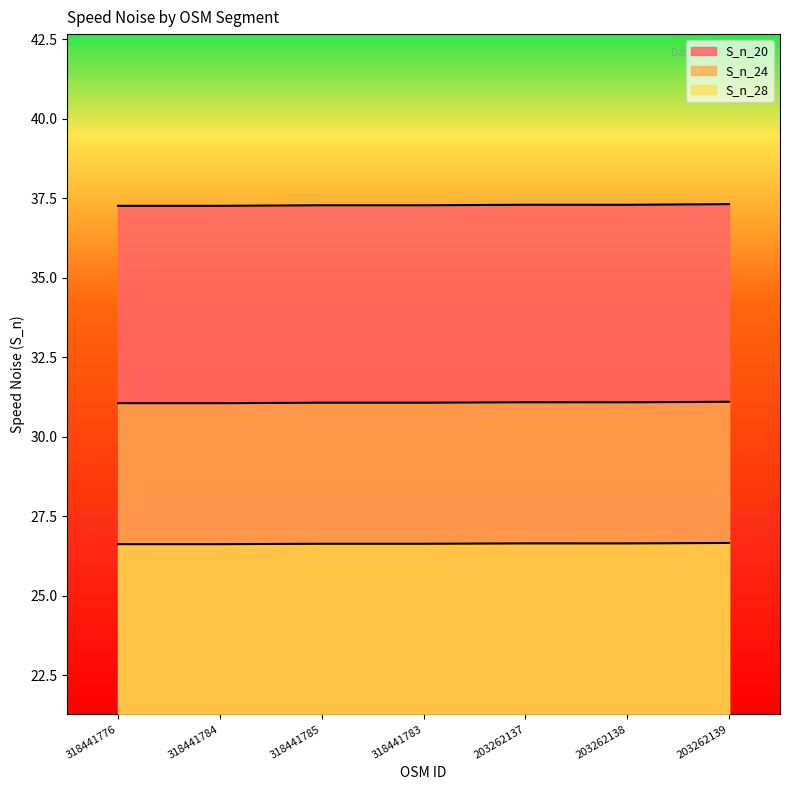

At which category does S_n_20 reach its first local peak?

318441785